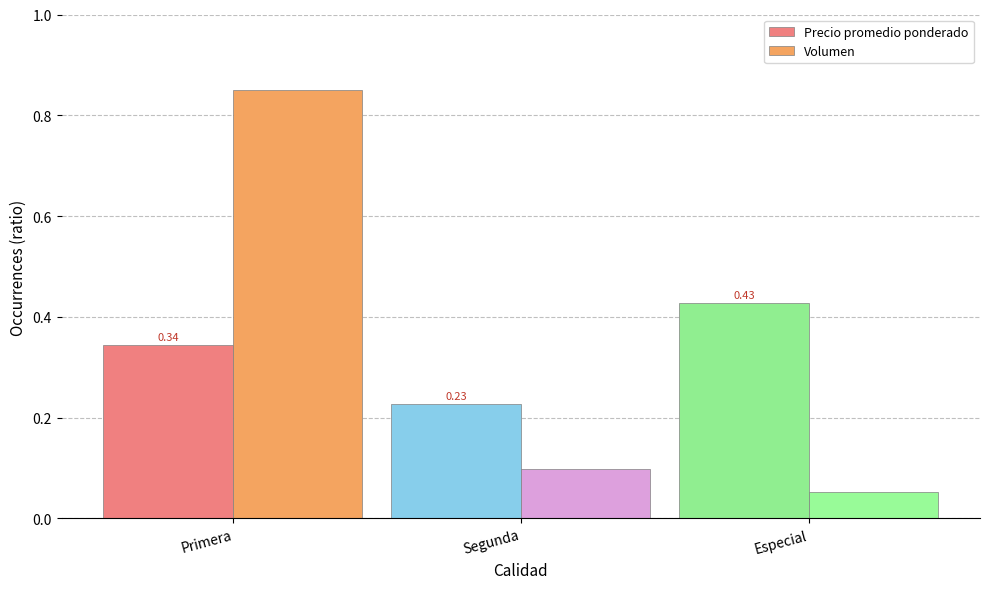

Between Segunda and Especial, which series saw the biggest shift?

Precio promedio ponderado